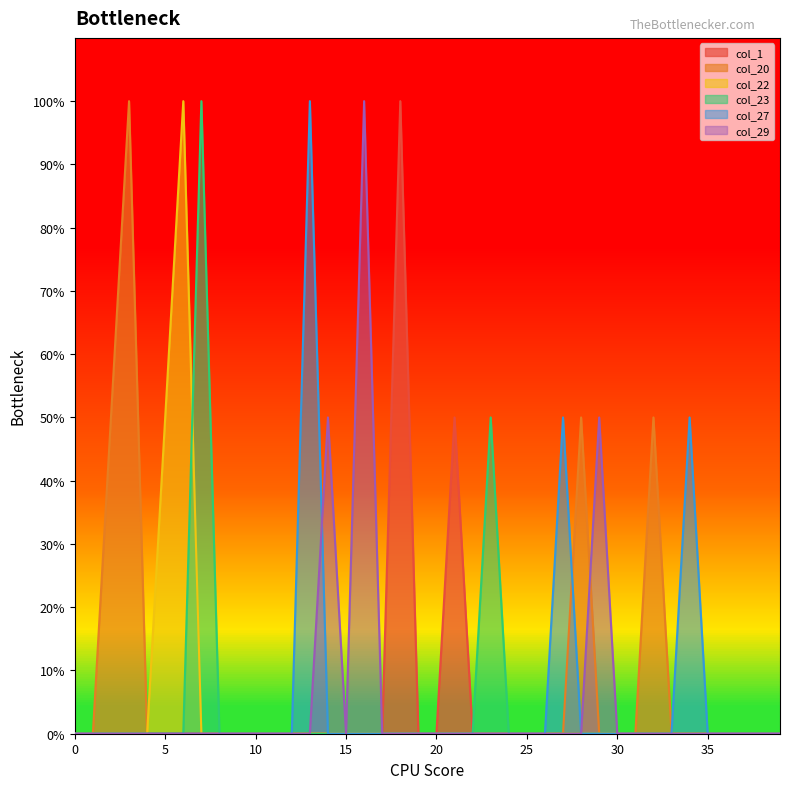

True or false: col_23 and col_29 cross at least once.

False